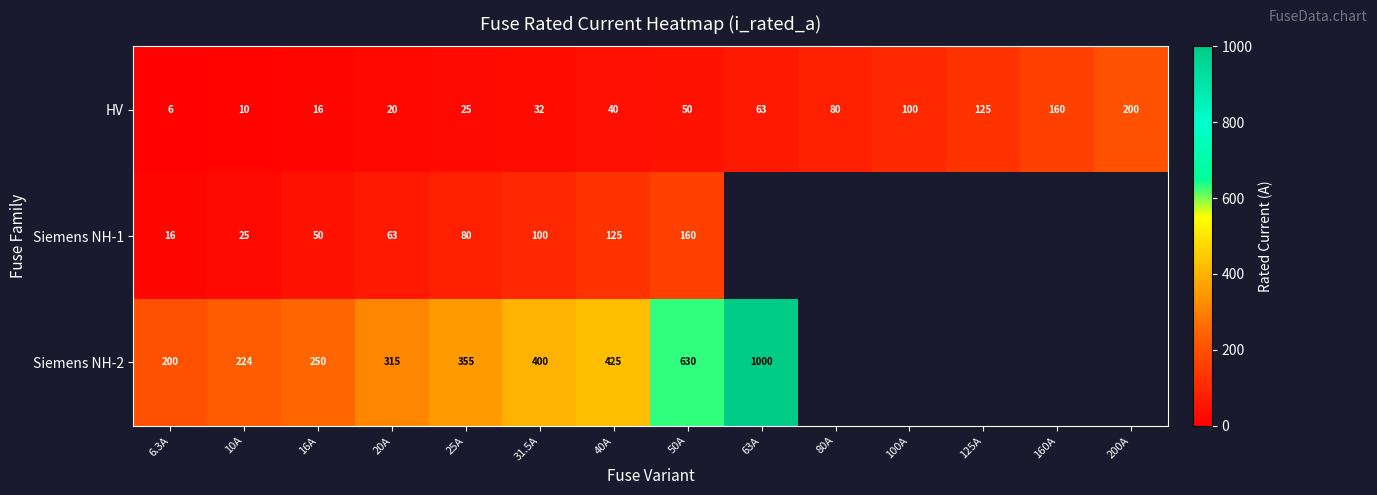

Is it true that HV equals 143.7 at 80A?

False